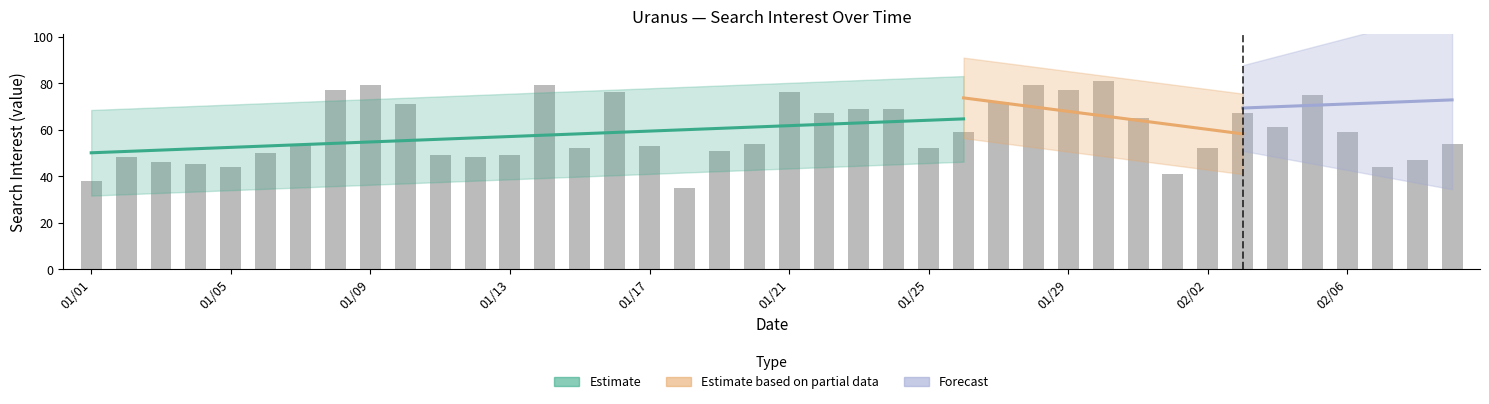

Reading right to left, list all the values displayed in this chart.

54	47	44	59	75	61	67	52	41	65	81	77	79	72	59	52	69	69	67	76	54	51	35	53	76	52	79	49	48	49	71	79	77	54	50	44	45	46	48	38